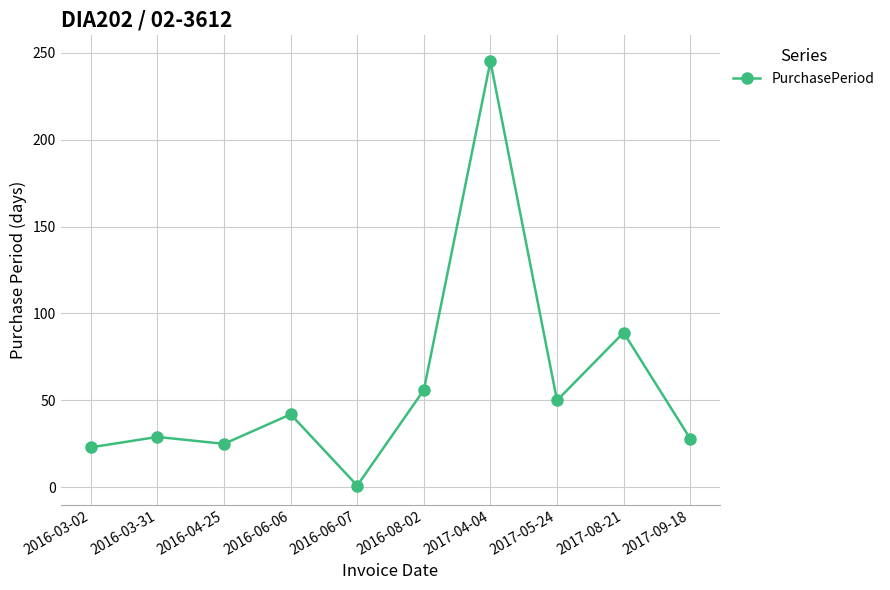

What is the maximum value shown in the chart?

245